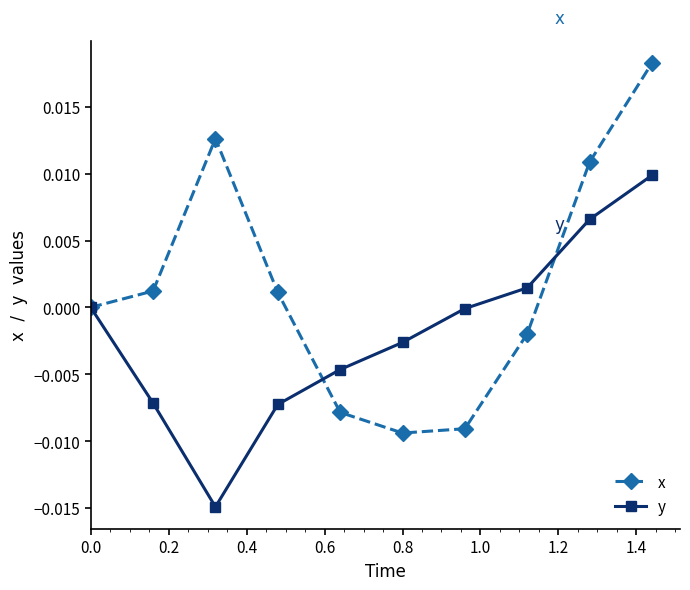

List the series in order of their overall mean, lowest first.

y, x